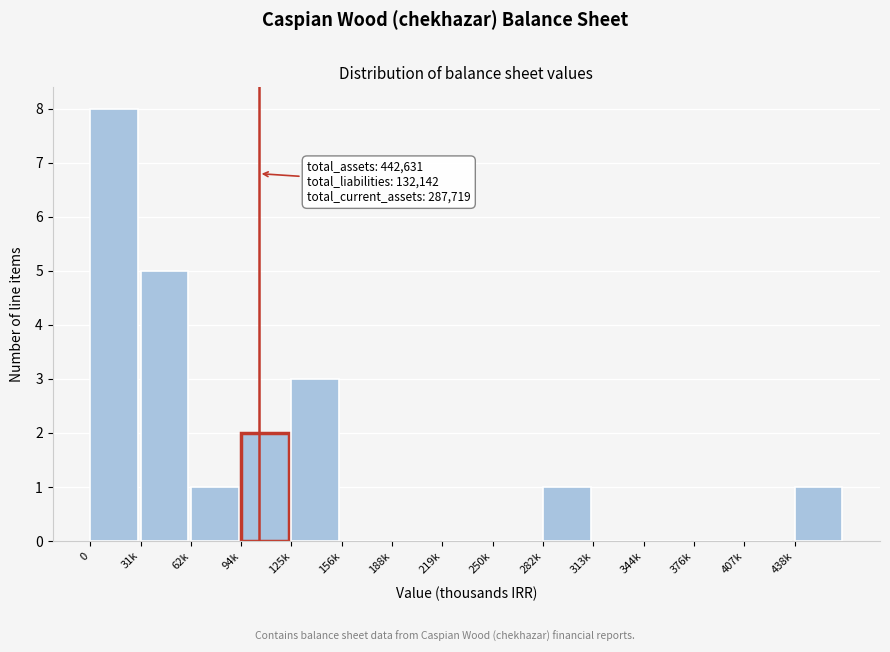

Reading right to left, extract all data points from this chart.

438k=1	407k=0	376k=0	344k=0	313k=0	282k=1	250k=0	219k=0	188k=0	156k=0	125k=3	94k=2	62k=1	31k=5	0=8